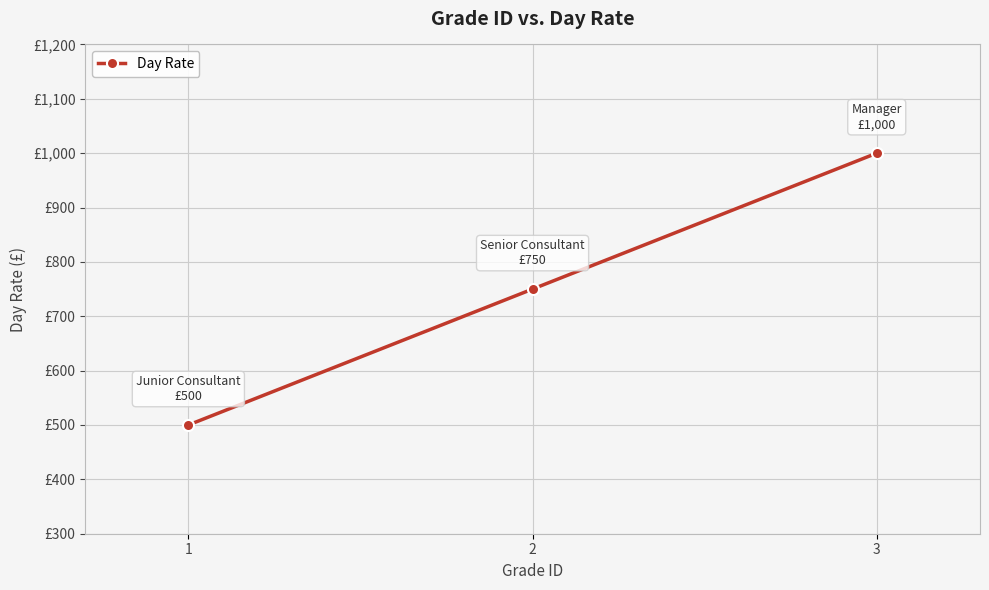

Is it true that the value at 2 is 1231?

False